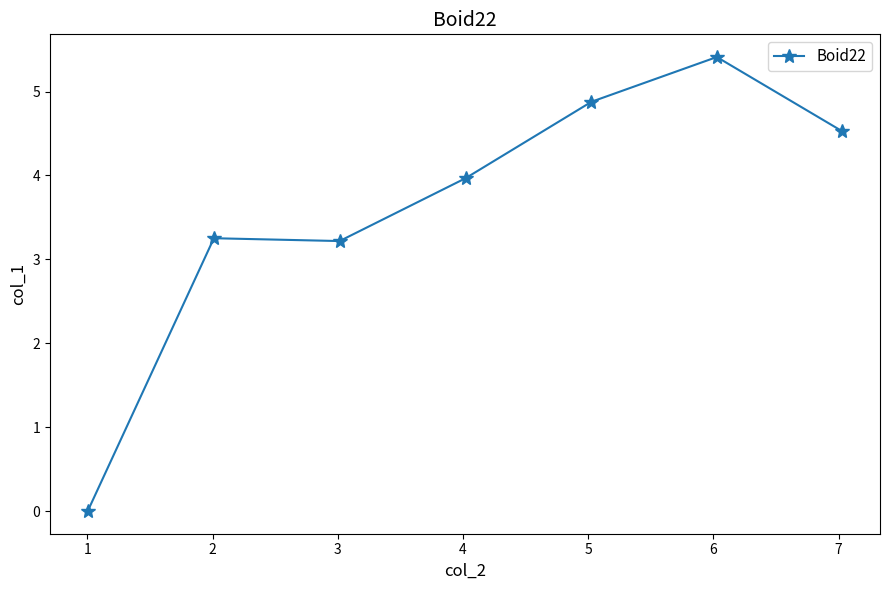

Does the chart display data point markers on the line(s)?

Yes